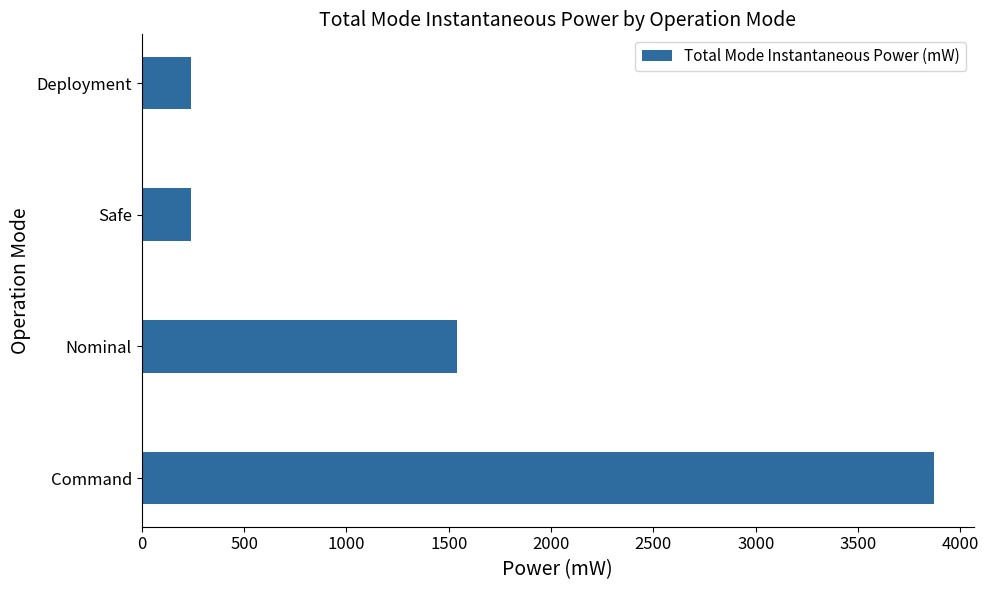

What is the difference between the maximum and minimum values?

3630